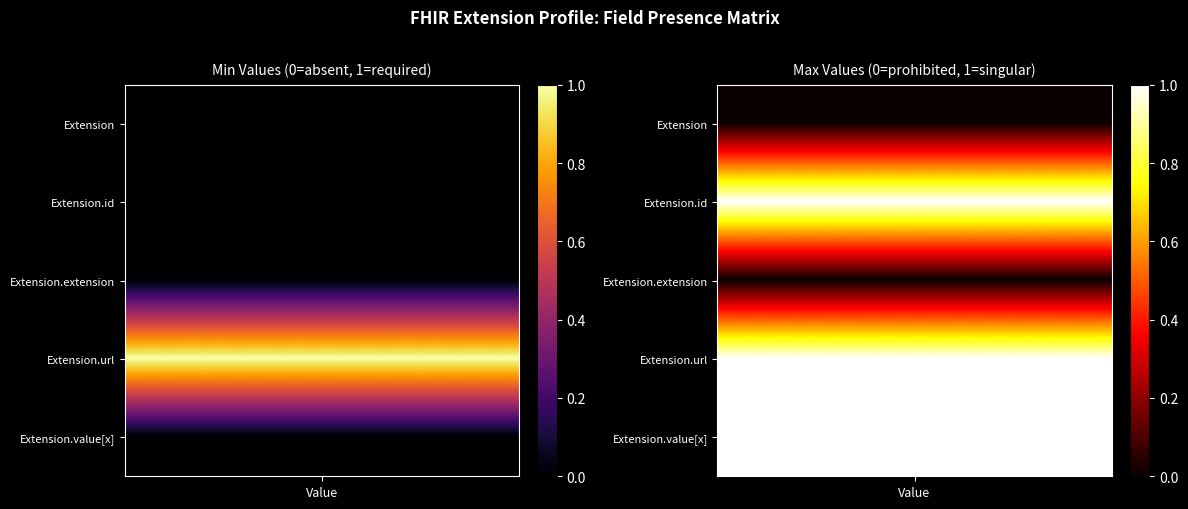

Rank the series at 4 from lowest to highest value.

Extension, Extension.id, Extension.extension, Extension.url, Extension.value[x]